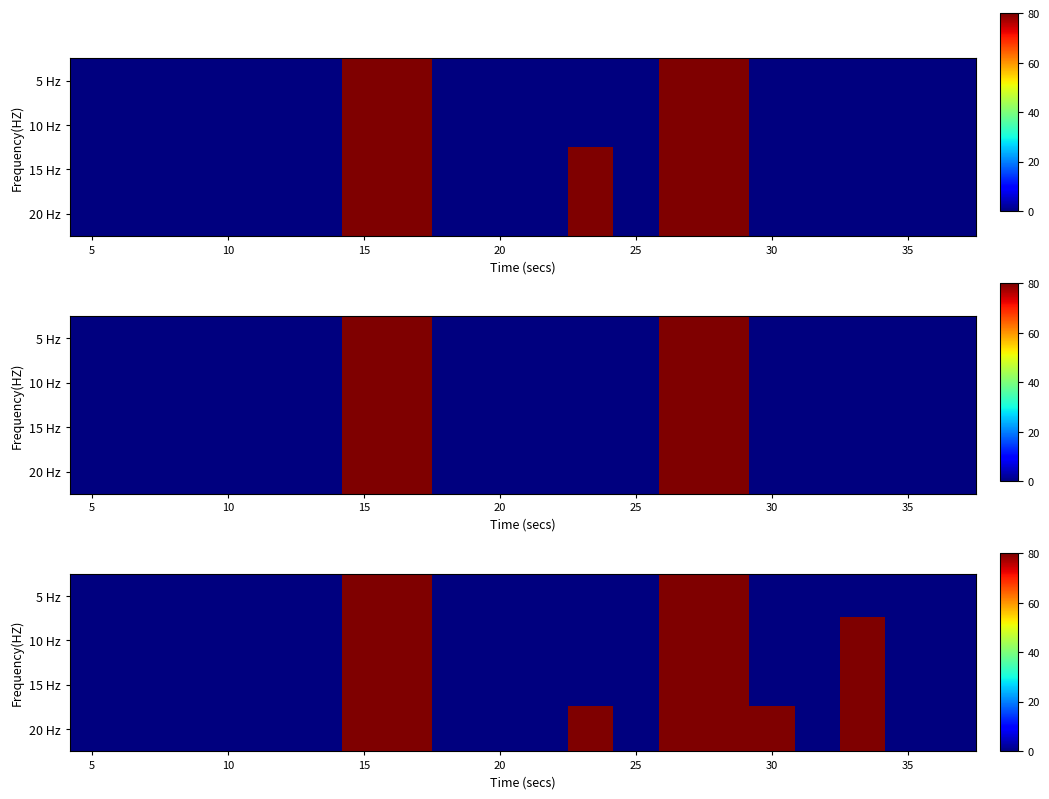

How many distinct data groups are displayed?

4